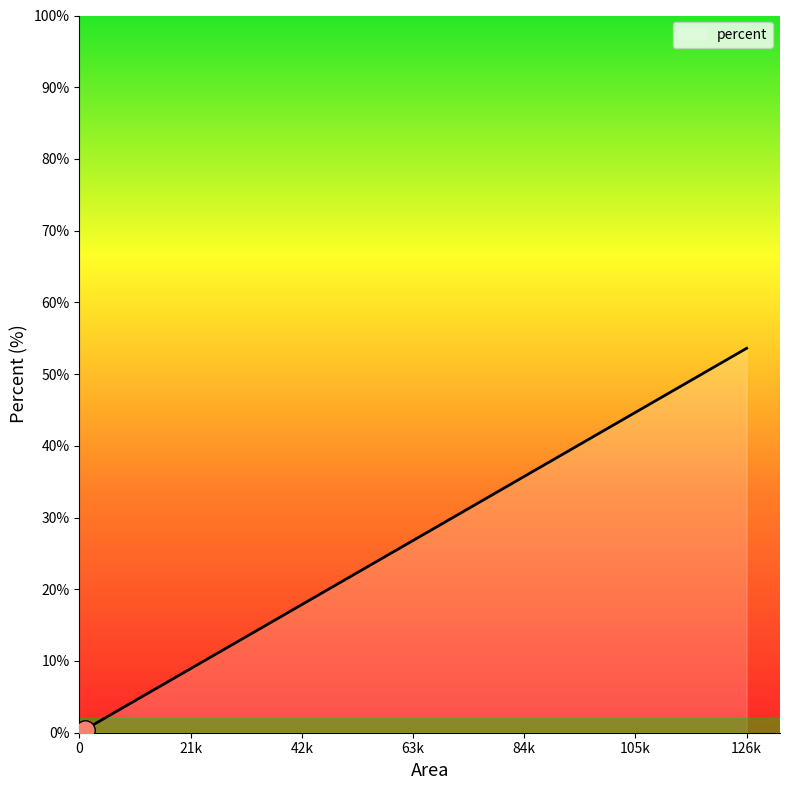

True or false: there are more than 2 points higher than both neighbors.

False